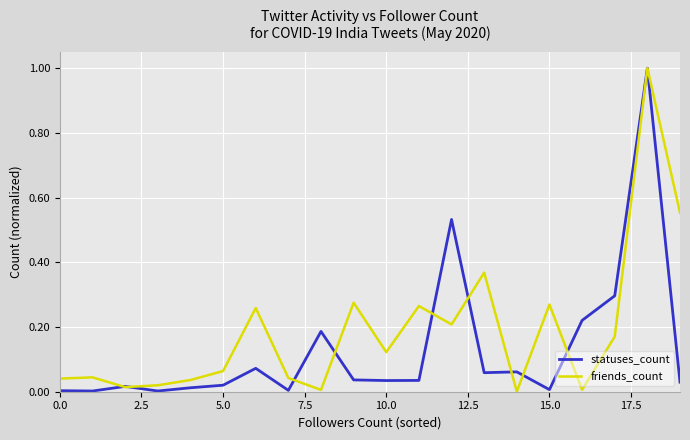

Which series has the largest total across all categories?

friends_count